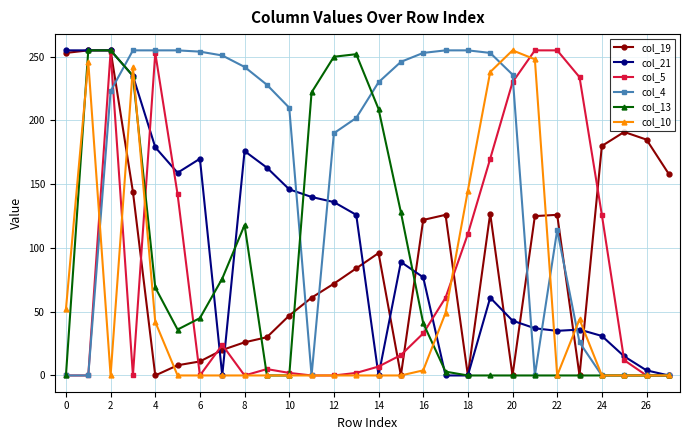

How many lines are shown in the chart?

6